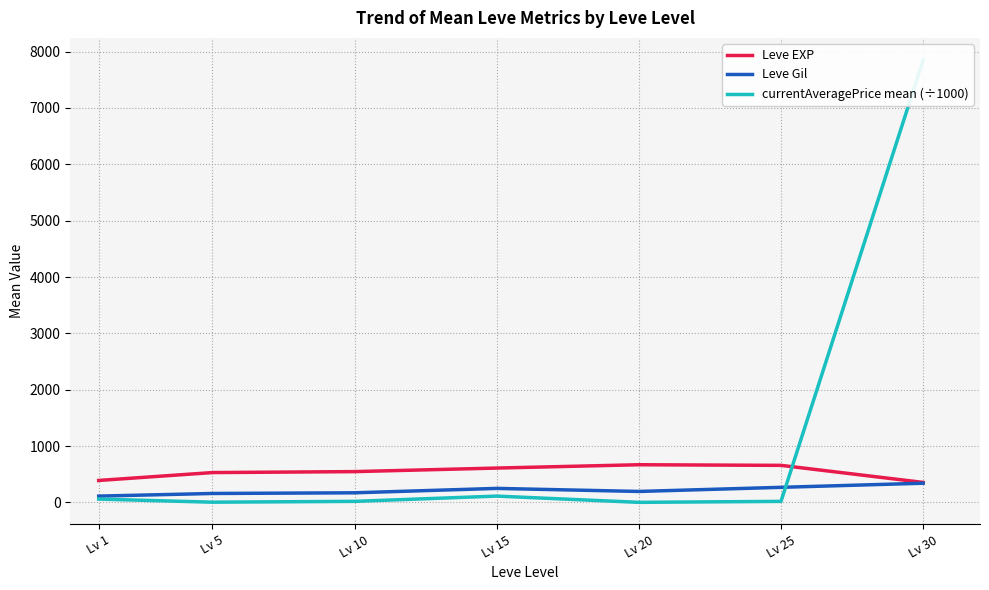

True or false: Leve Gil has more than 2 interior local peaks.

False